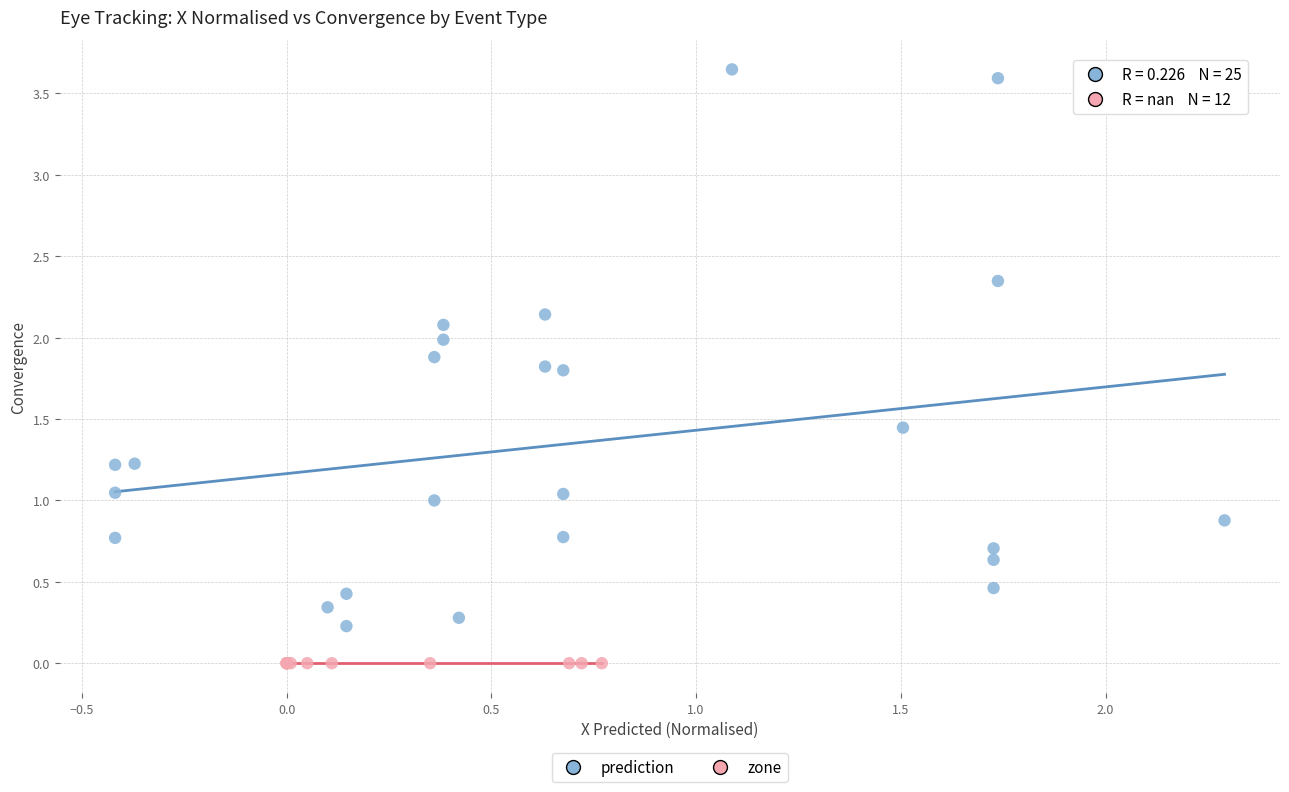

Which series reaches the minimum Y coordinate?

zone